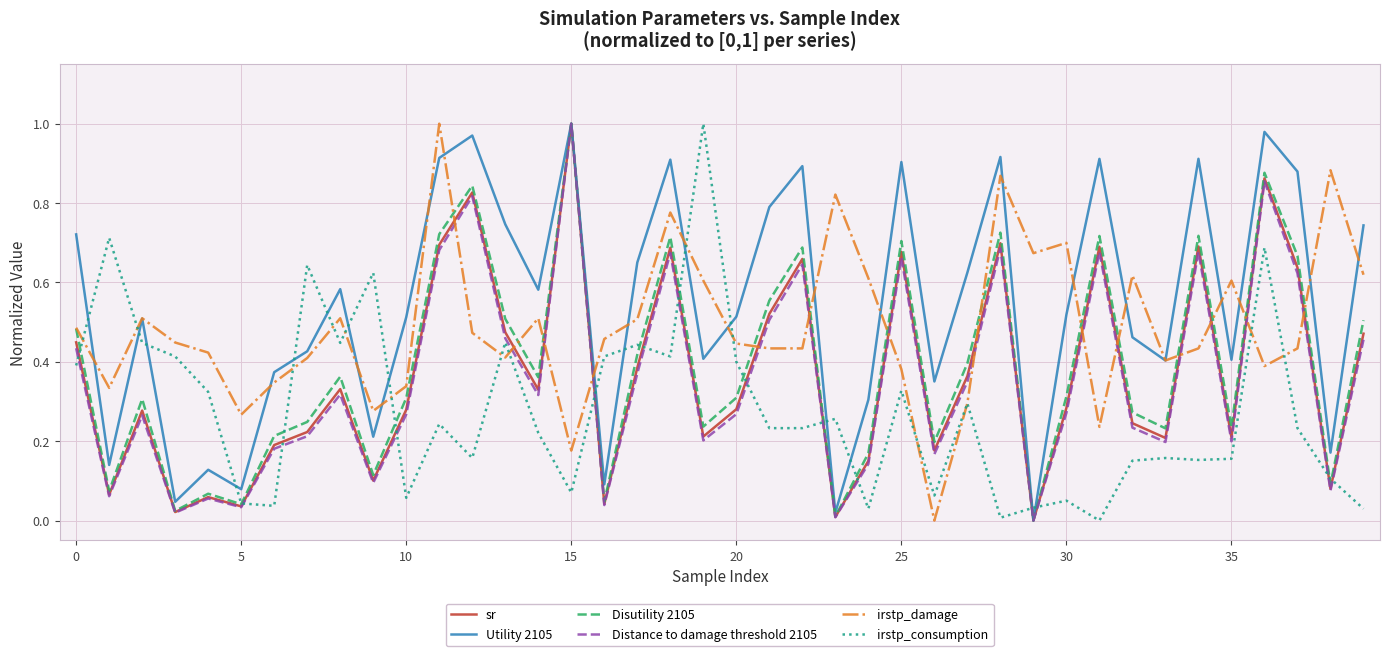

Count the number of data series in this chart.

6